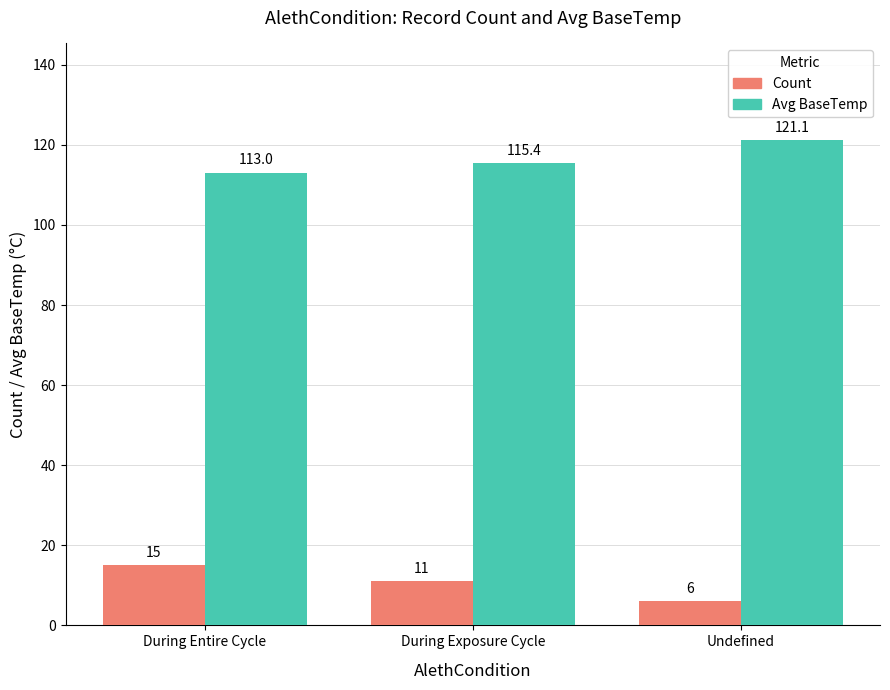

How many series are shown in this chart?

2